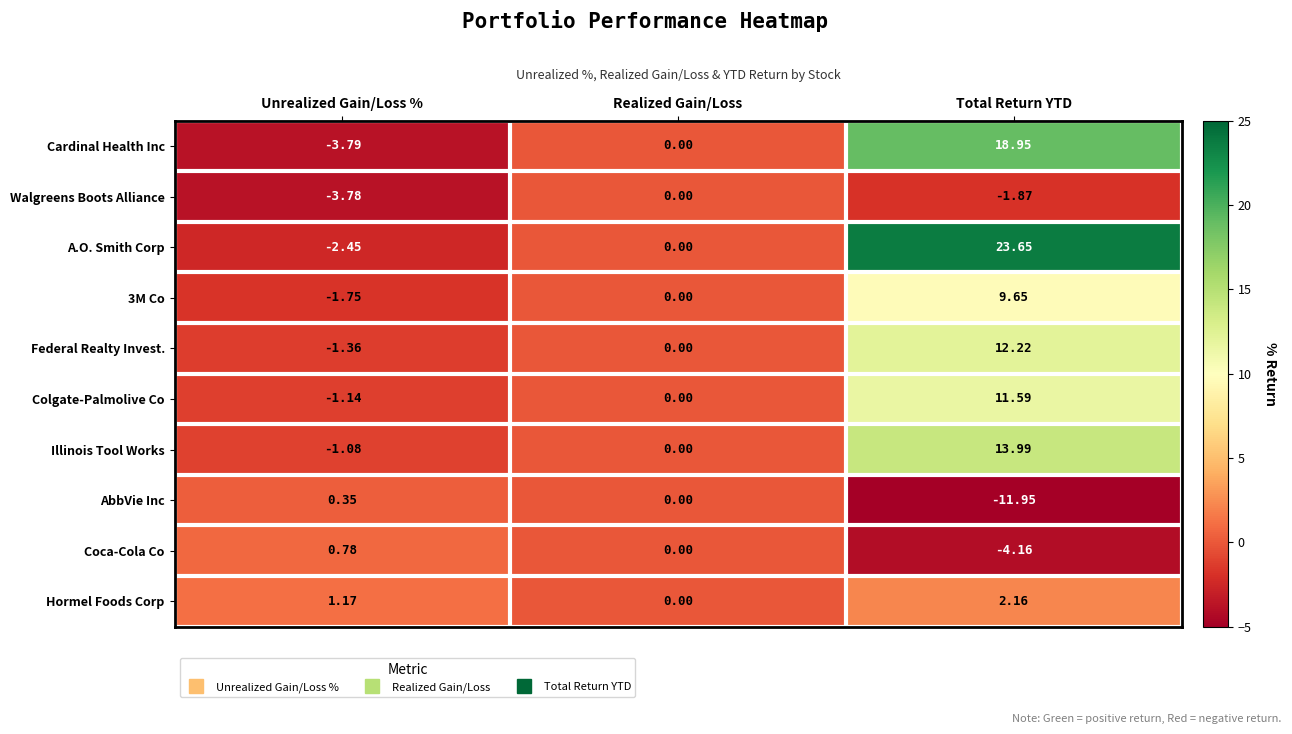

At how many categories does at least one series exceed 2?

1